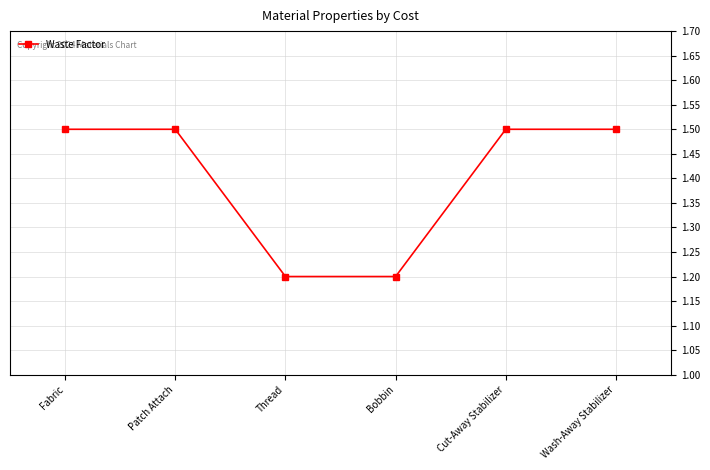

The chart shows a value of 1.6 at Bobbin. True or false?

False